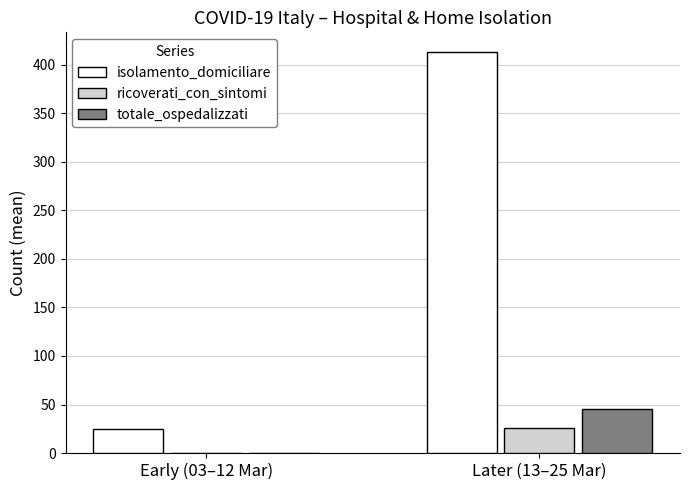

Reading left to right, extract all data points from this chart.

isolamento_domiciliare: 25.2	412.7
ricoverati_con_sintomi: 0.5	25.5
totale_ospedalizzati: 0.4	45.4